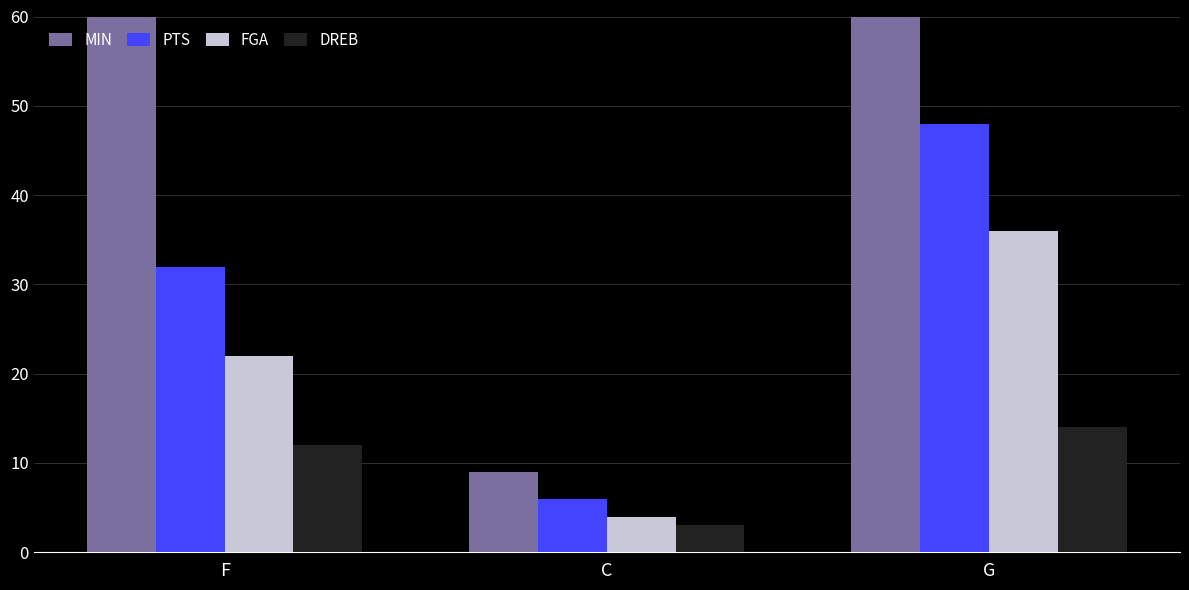

What is the sum of the DREB values at F and C?

15